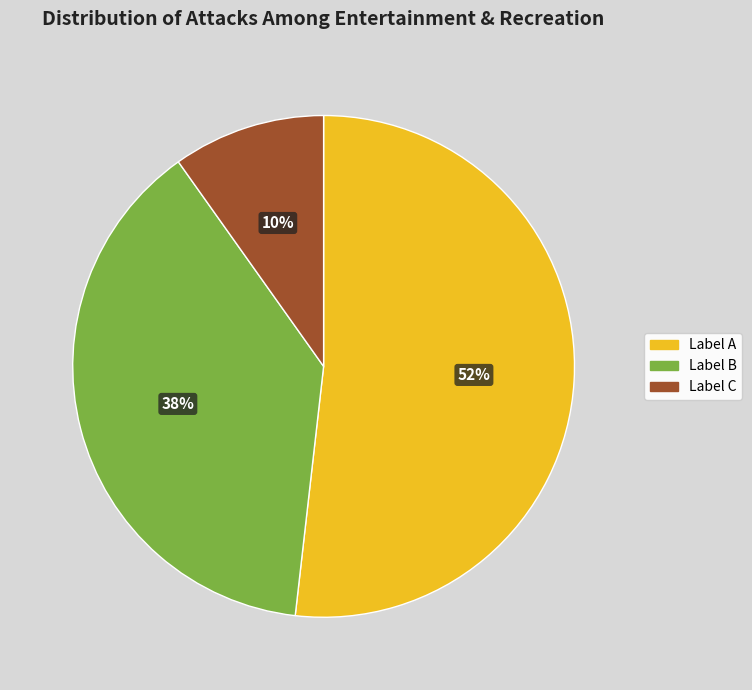

Between Label B and Label A, which is larger?

Label A